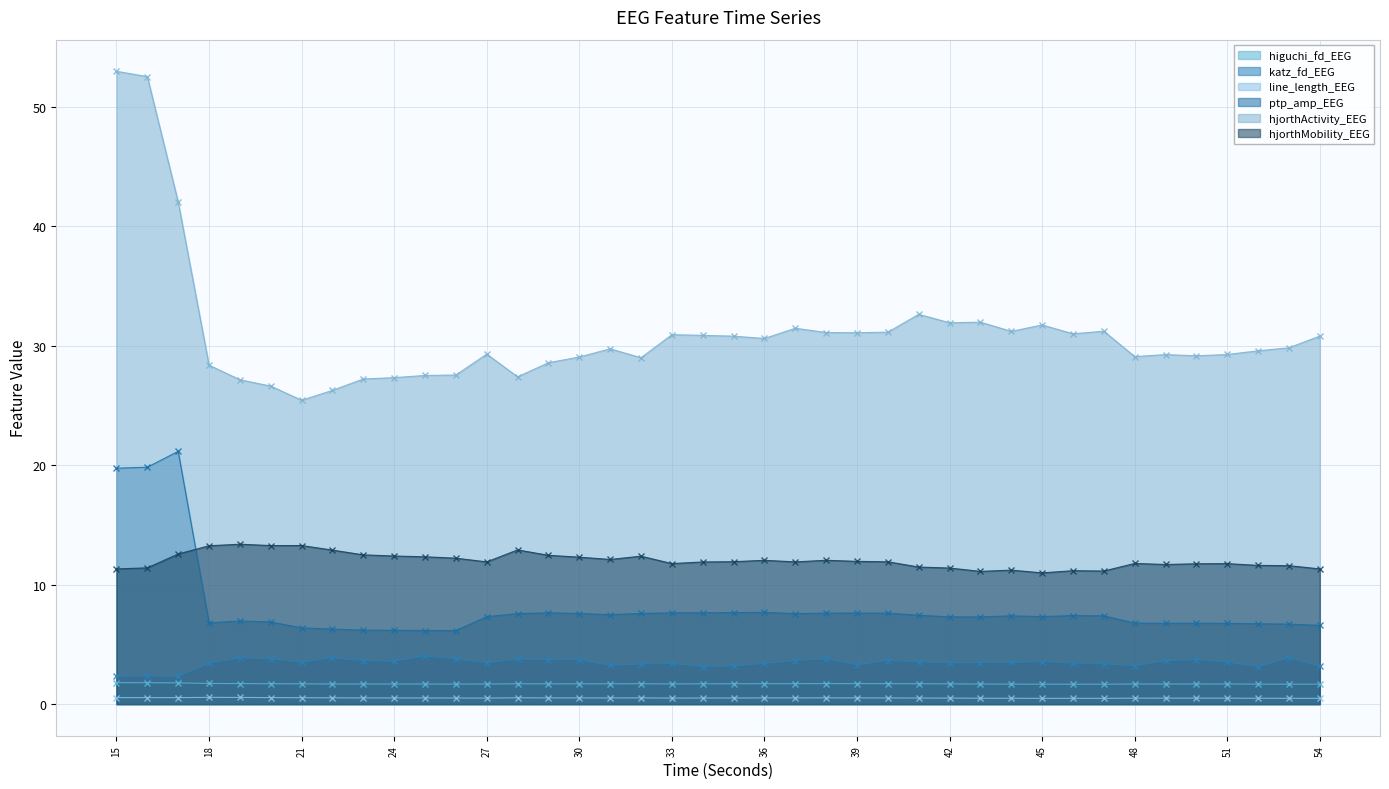

Rank the categories by hjorthActivity_EEG value from highest to lowest.

15, 16, 17, 41, 43, 42, 45, 37, 47, 44, 40, 38, 39, 46, 33, 34, 54, 35, 36, 53, 31, 52, 27, 51, 49, 50, 48, 30, 32, 29, 18, 26, 25, 28, 24, 23, 19, 20, 22, 21